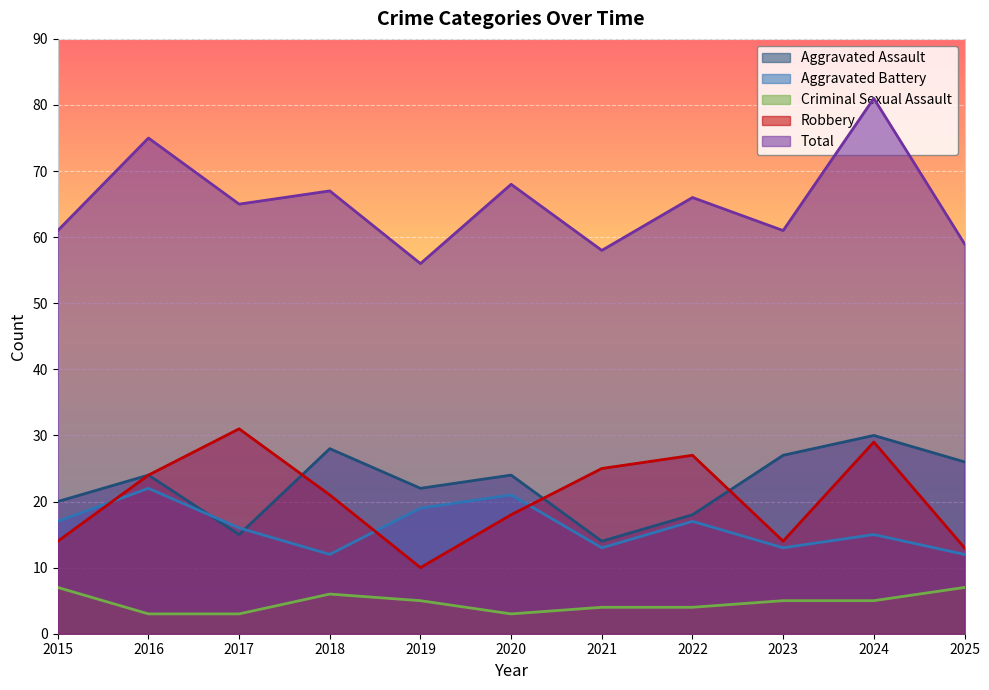

At which label is Criminal Sexual Assault closest to 5?

2019